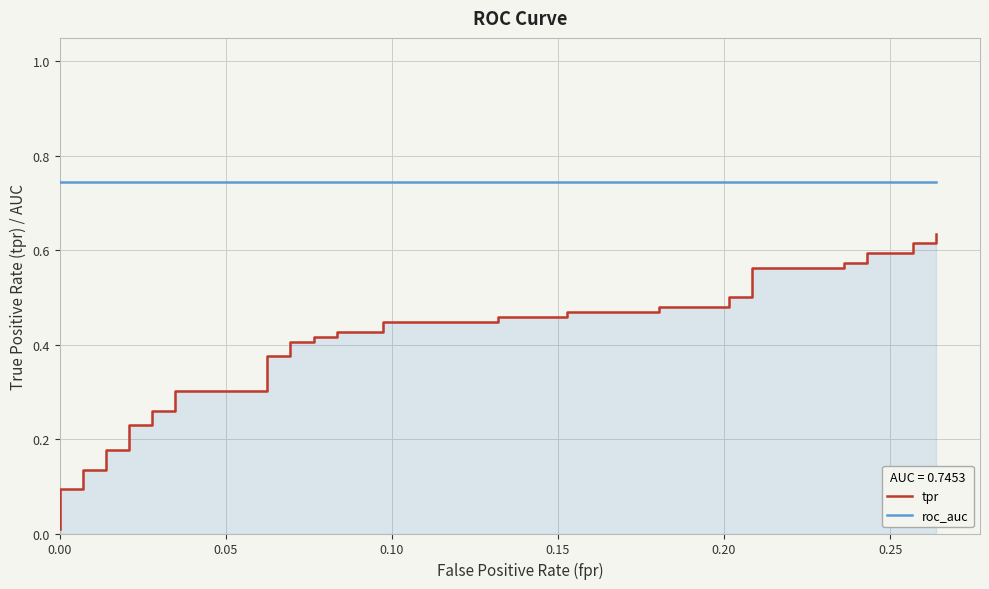

True or false: tpr and roc_auc intersect in this chart.

False